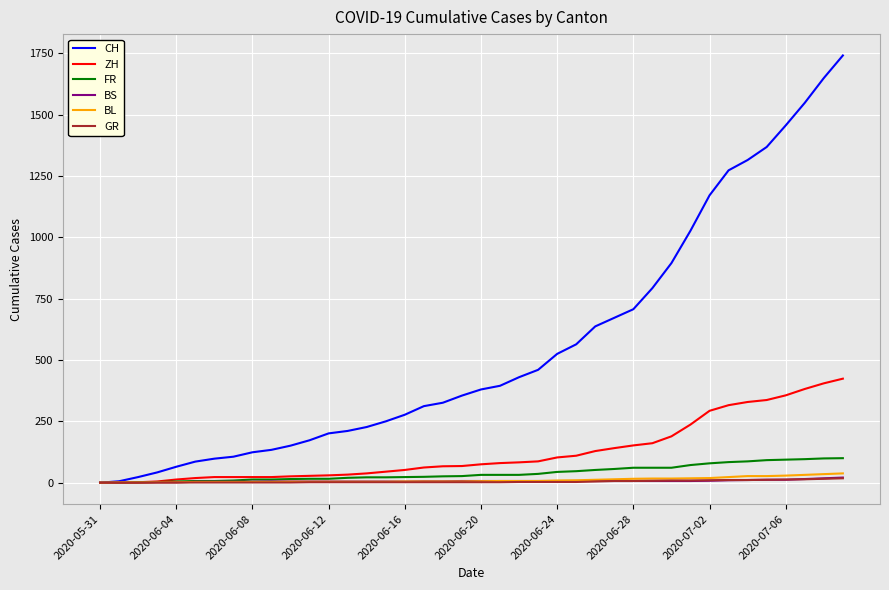

Which series has the largest range (max minus min)?

CH